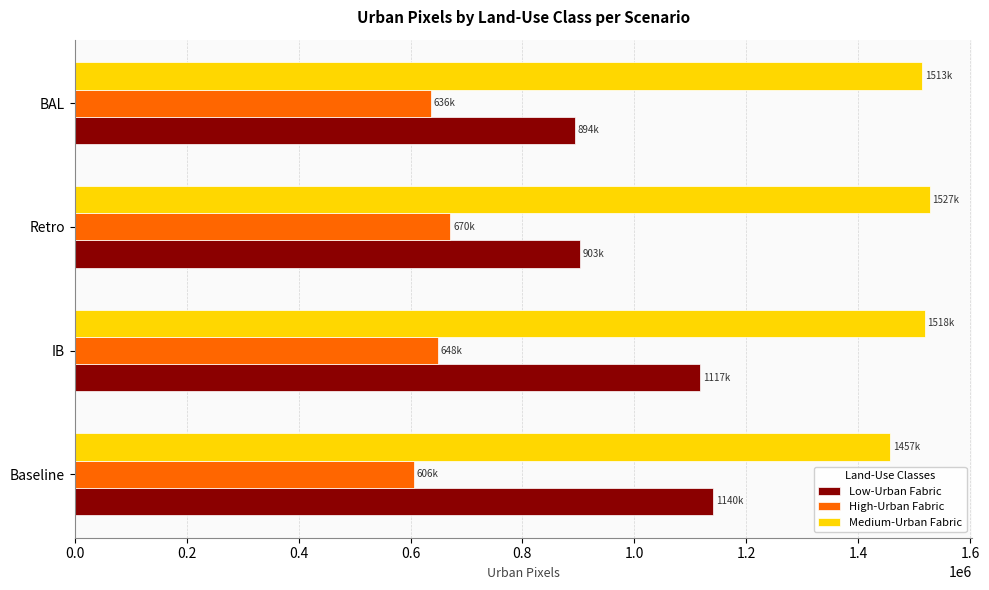

Which series has the largest total across all categories?

Medium-Urban Fabric